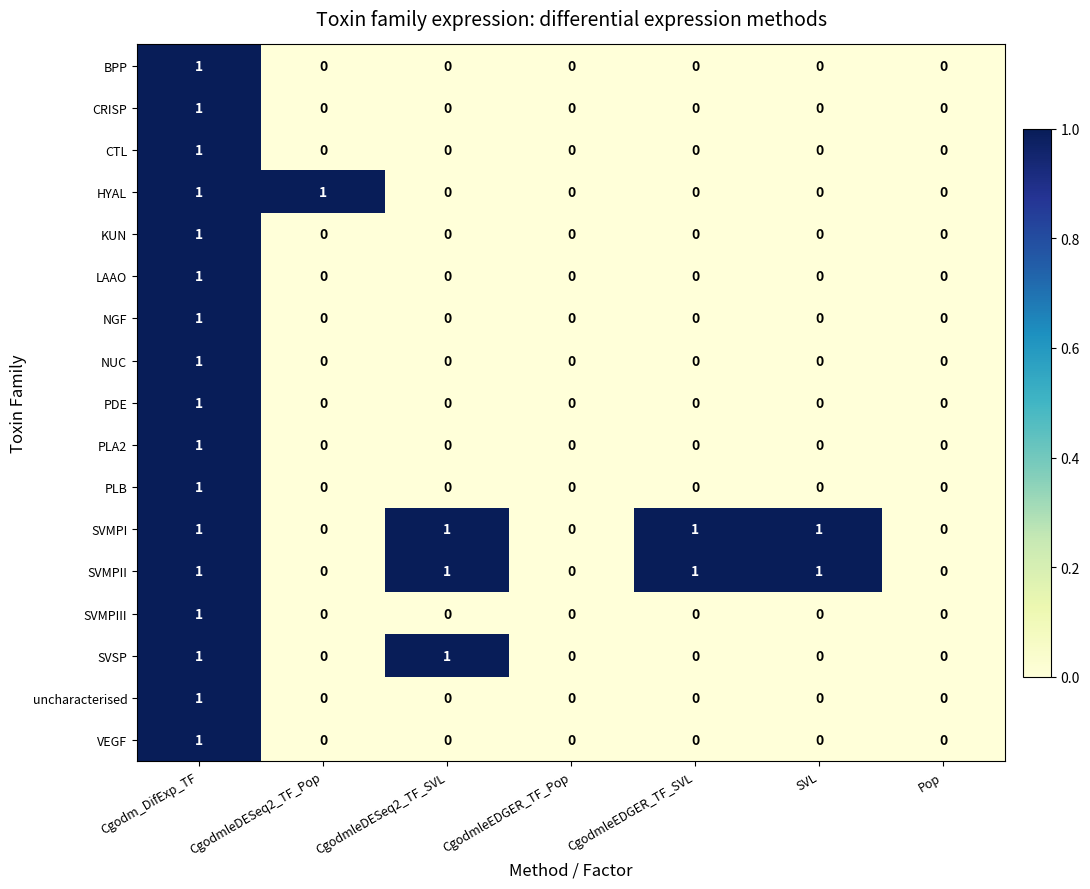

At which category is the sum across all series the highest?

Cgodm_DifExp_TF